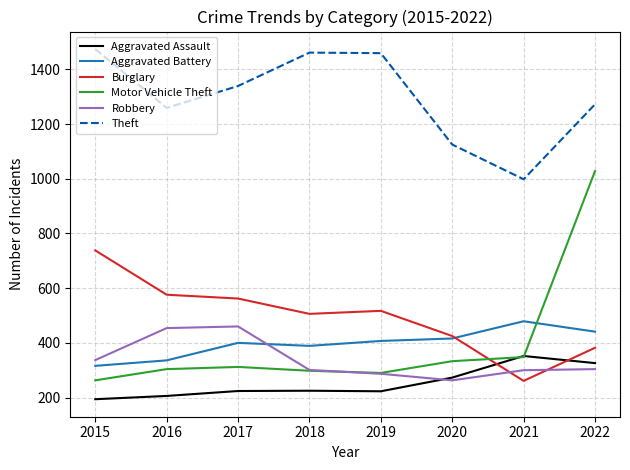

Which series has the largest total across all categories?

Theft